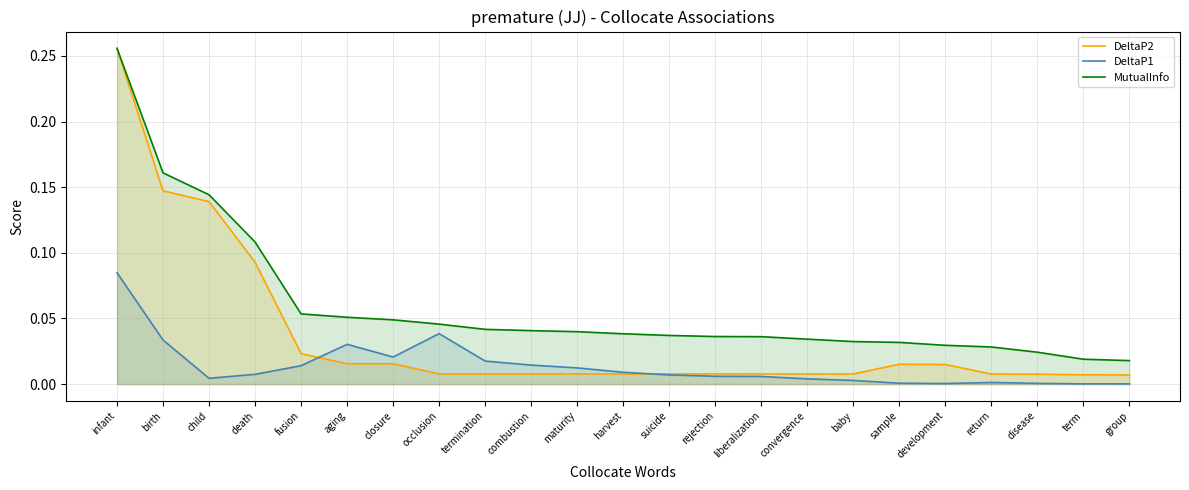

How many distinct data groups are displayed?

3